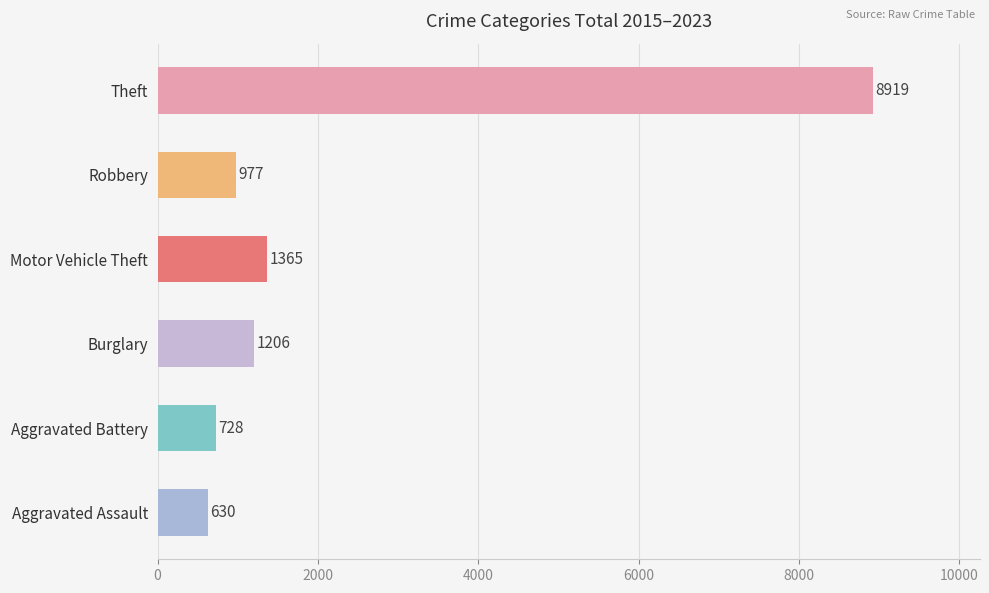

List the labels in order of value, largest first.

Theft, Motor Vehicle Theft, Burglary, Robbery, Aggravated Battery, Aggravated Assault